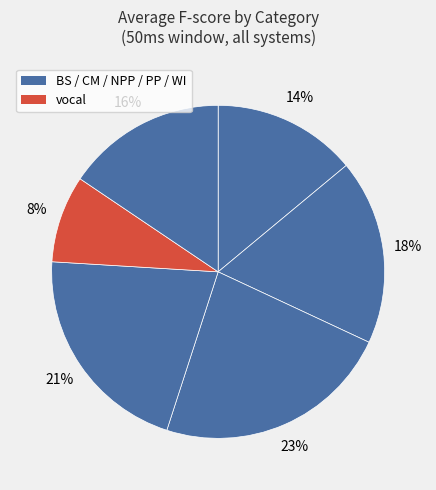

How many segments does this pie chart have?

6